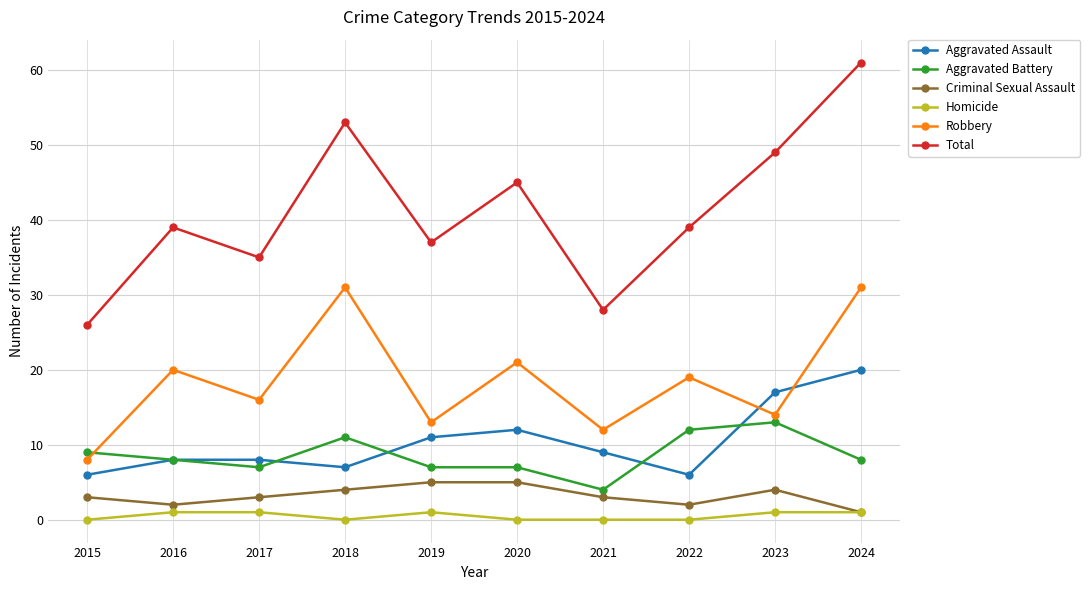

True or false: Total and Criminal Sexual Assault intersect in this chart.

False